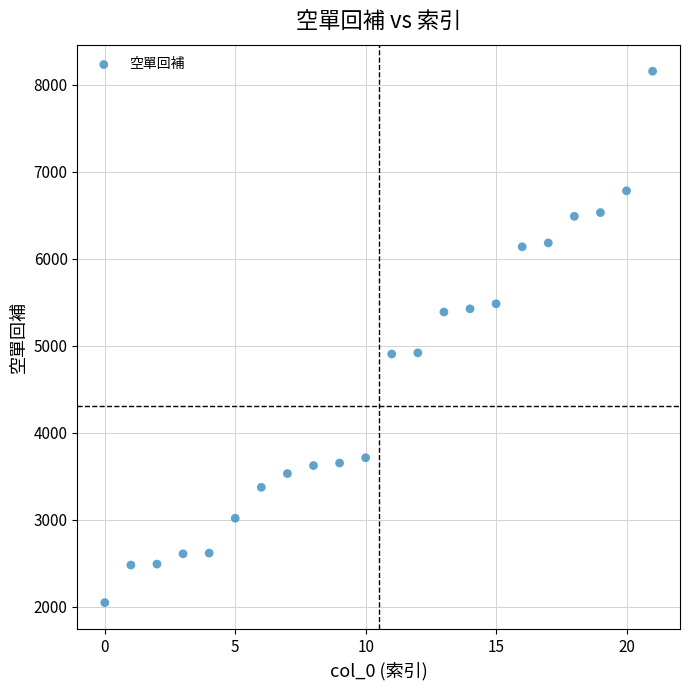

What is the range of Y values (max minus min)?

6106